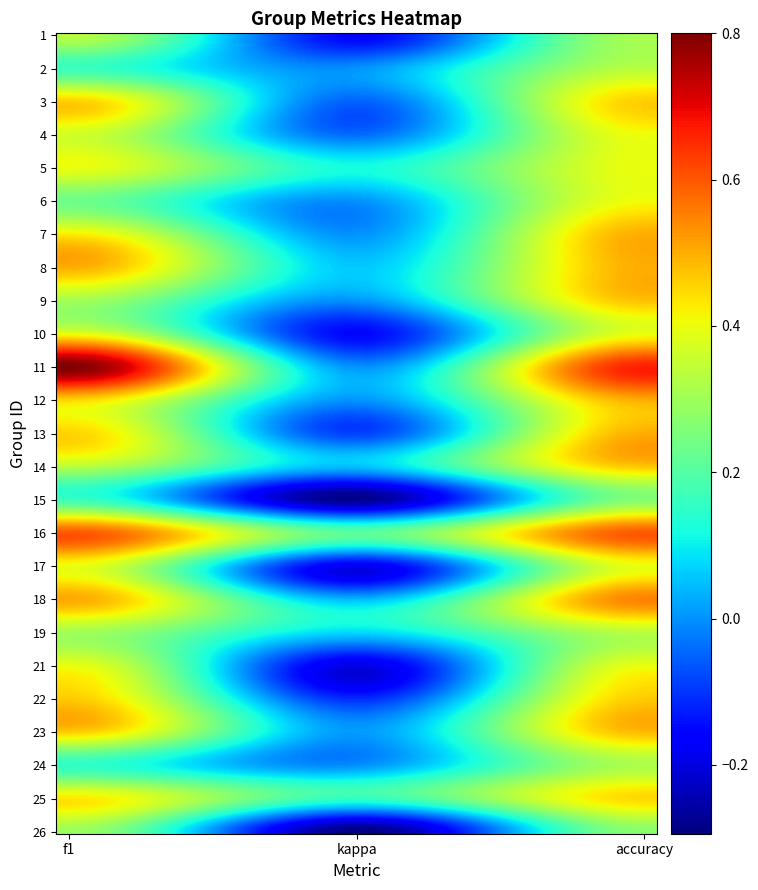

Which series has the largest total across all categories?

11